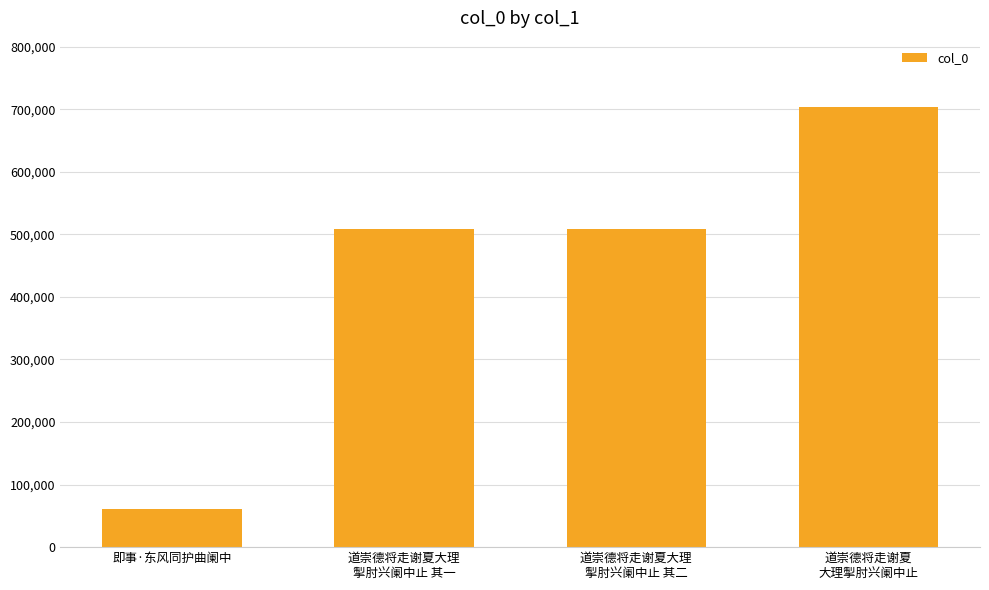

What is the approximate value at 道崇德将走谢夏
大理掣肘兴阑中止?

704081